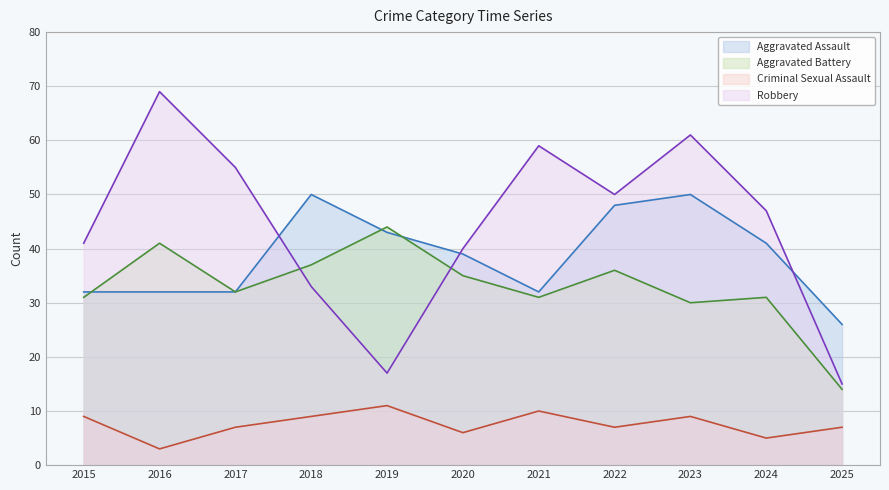

Rank the categories by Robbery value from lowest to highest.

2025, 2019, 2018, 2020, 2015, 2024, 2022, 2017, 2021, 2023, 2016